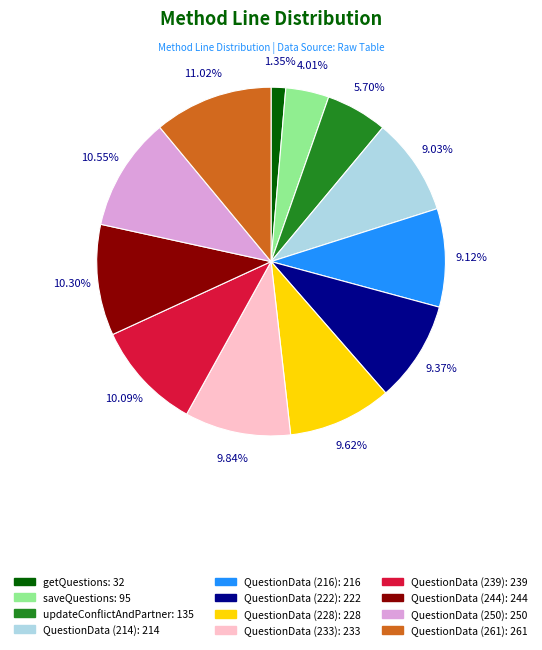

Count the number of slices in the pie.

12